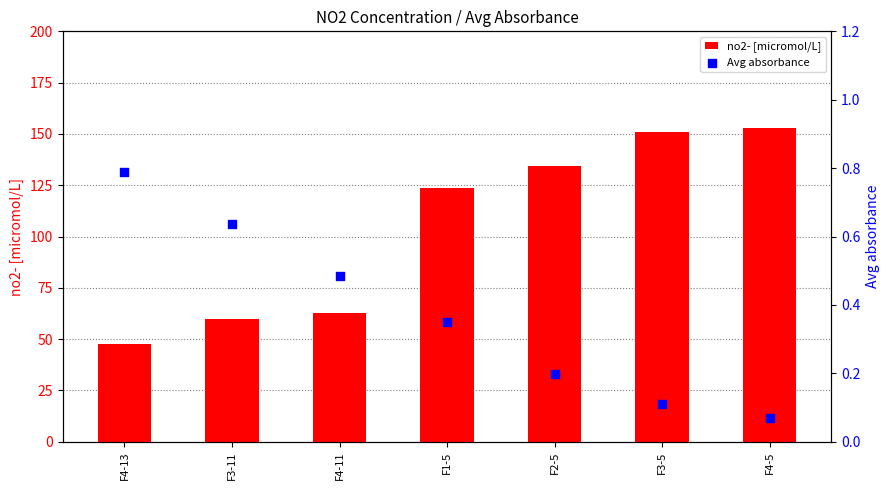

Which series contains the highest Y value?

no2- [micromol/L]